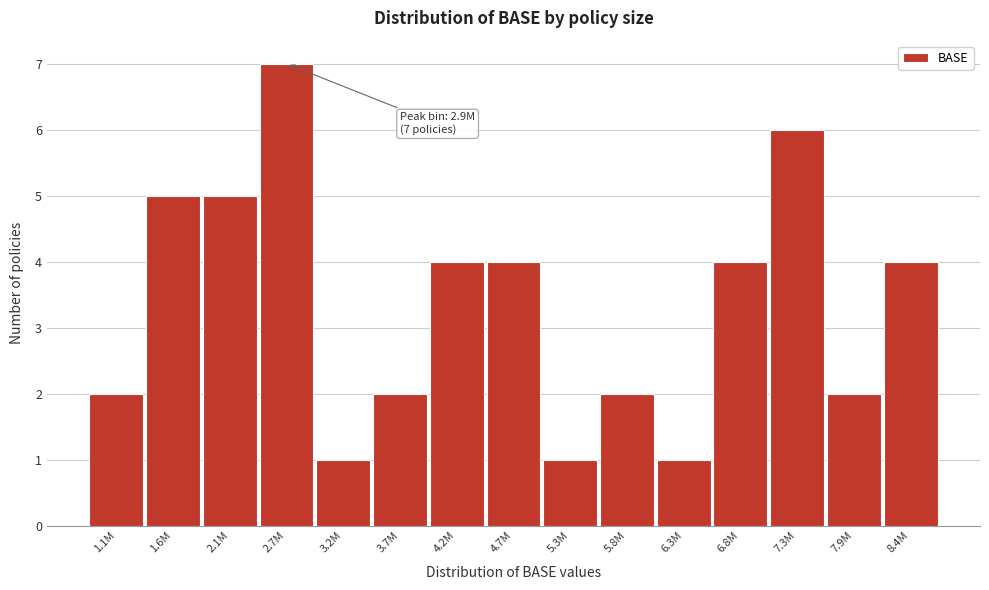

Reading left to right, transcribe all the data shown in this chart.

1.1M=2	1.6M=5	2.1M=5	2.7M=7	3.2M=1	3.7M=2	4.2M=4	4.7M=4	5.3M=1	5.8M=2	6.3M=1	6.8M=4	7.3M=6	7.9M=2	8.4M=4